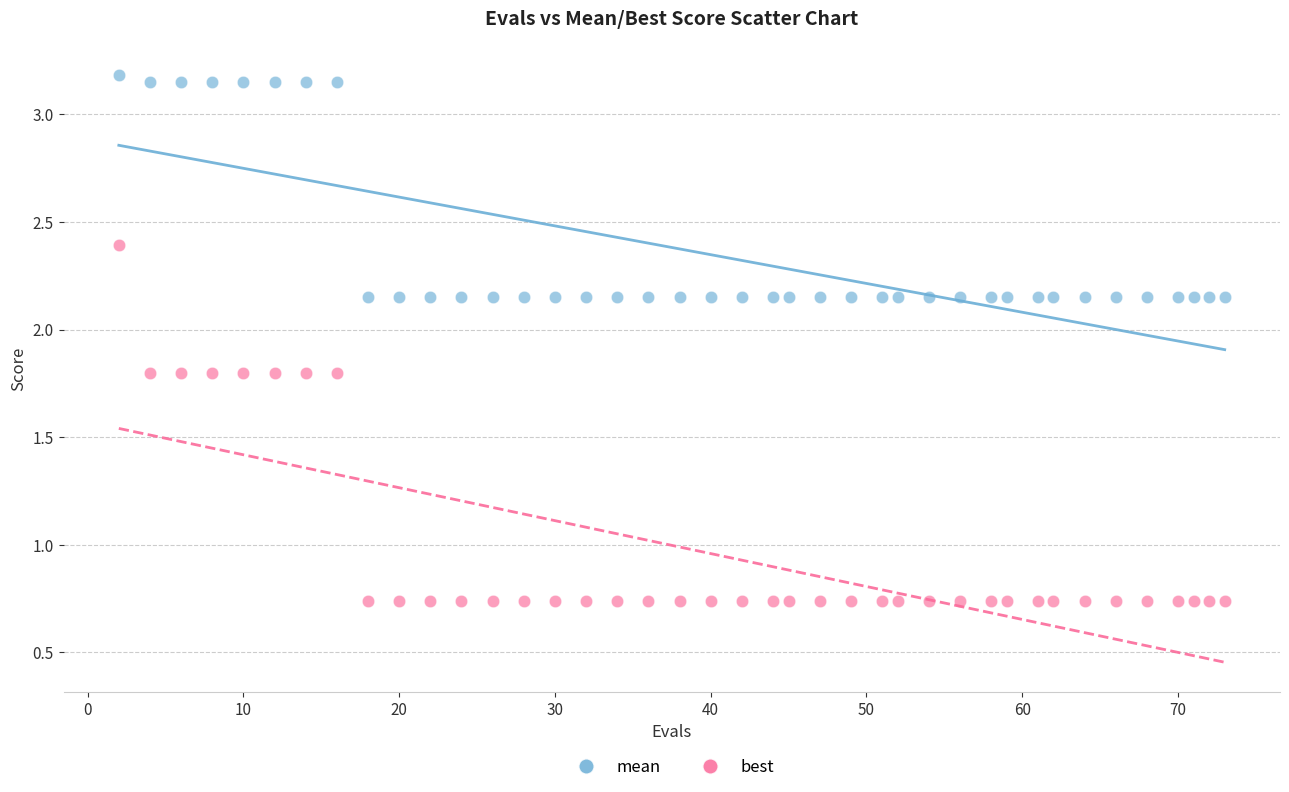

Which series reaches the maximum Y coordinate?

mean